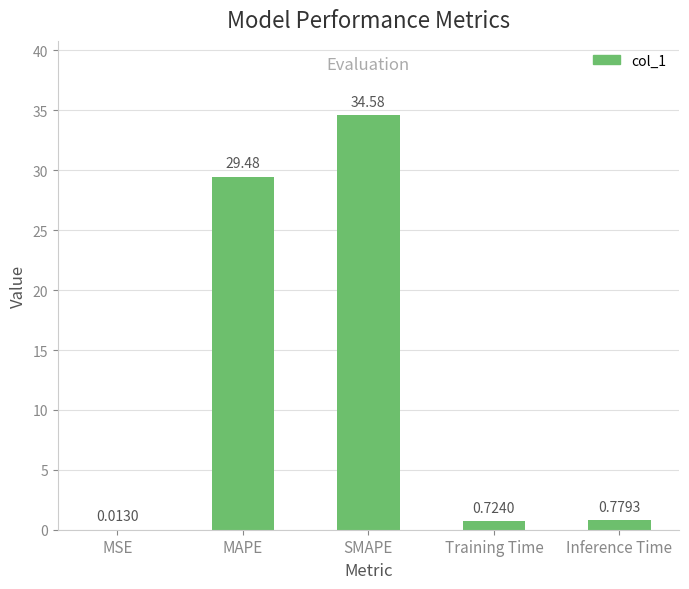

What is the sum of the values at SMAPE and MSE?

34.6